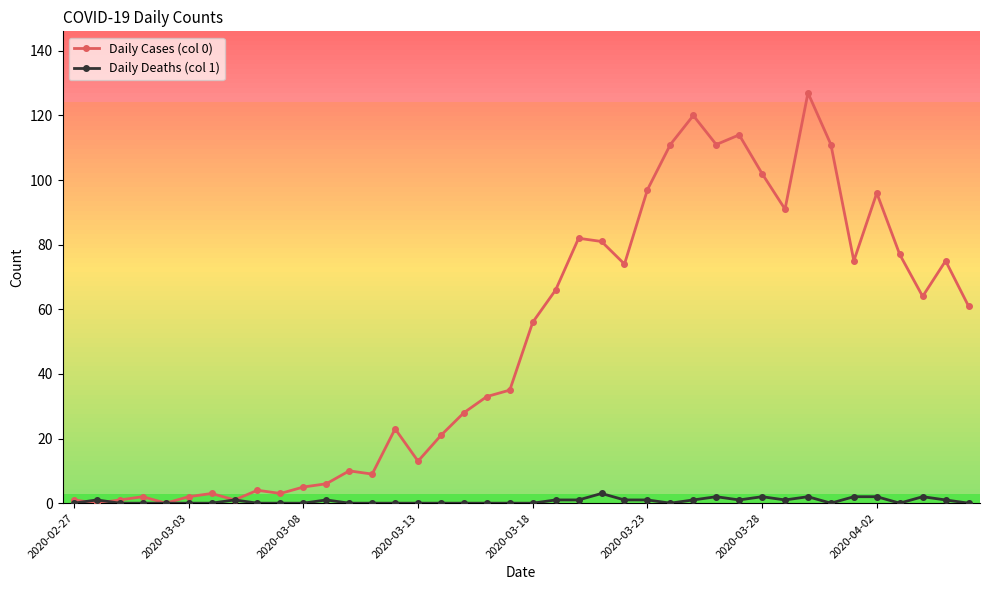

Which series has the largest total across all categories?

Daily Cases (col 0)